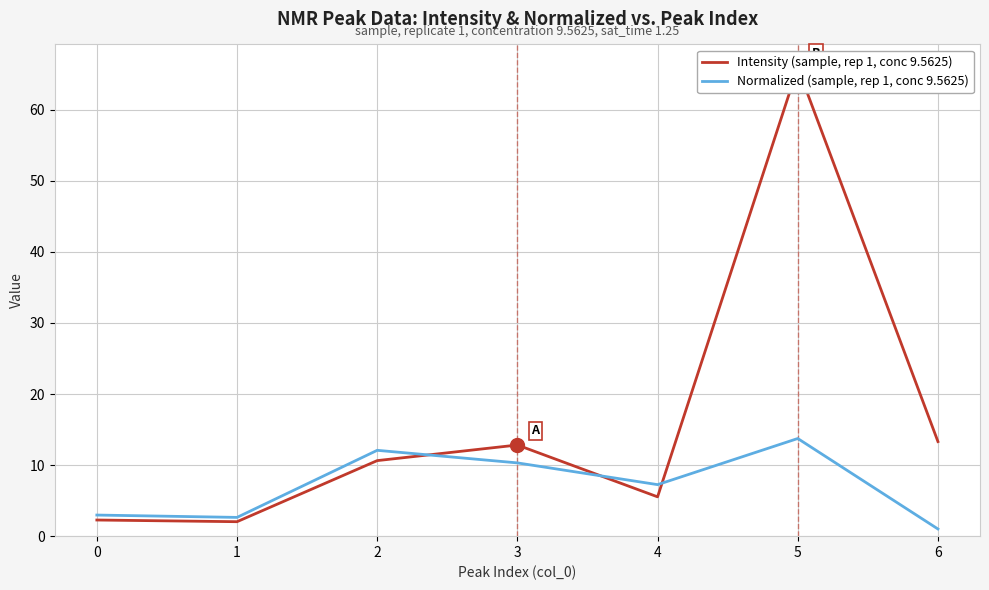

What is the value of the Normalized (sample, rep 1, conc 9.5625) point at the 3rd from the left?

12.1